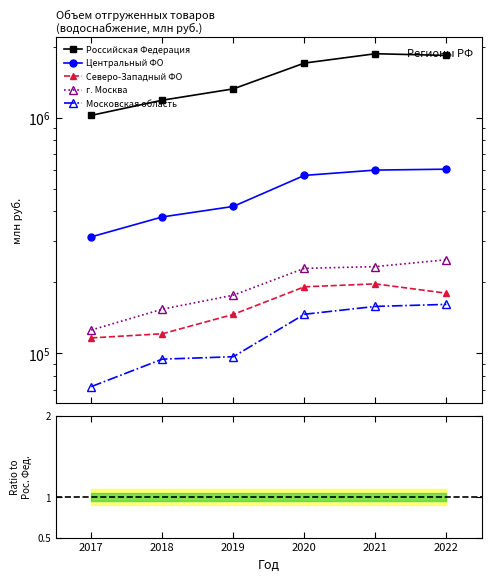

At which category is the sum across all series the highest?

2021